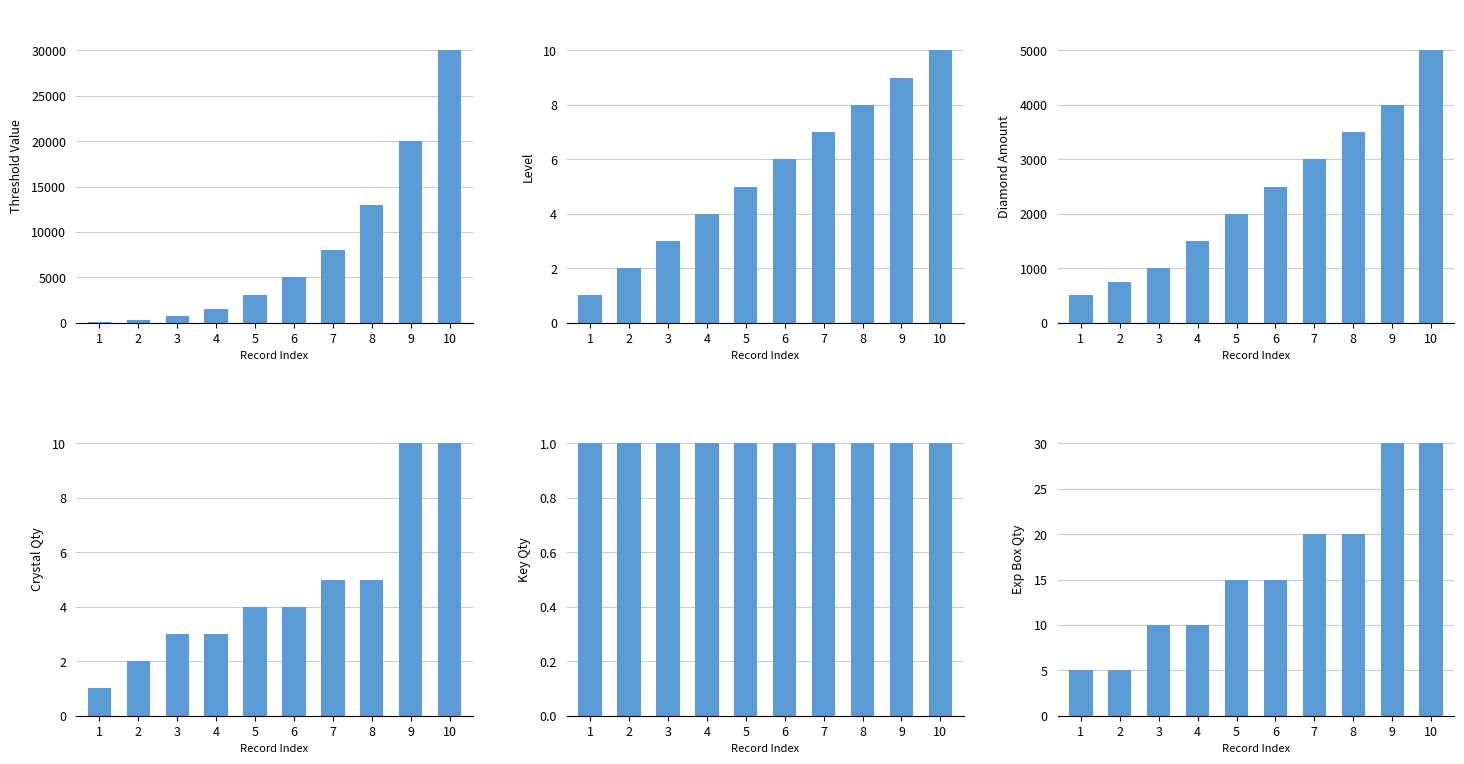

Reading left to right, list all the values displayed in this chart.

col_0 (Threshold): 1=100	2=300	3=700	4=1500	5=3000	6=5000	7=8000	8=13000	9=20000	10=30000
col_1 (Level): 1=1	2=2	3=3	4=4	5=5	6=6	7=7	8=8	9=9	10=10
col_4 (Diamond): 1=500	2=750	3=1000	4=1500	5=2000	6=2500	7=3000	8=3500	9=4000	10=5000
col_17 (Qty17): 1=1	2=2	3=3	4=3	5=4	6=4	7=5	8=5	9=10	10=10
col_7 (KeyQty): 1=1	2=1	3=1	4=1	5=1	6=1	7=1	8=1	9=1	10=1
col_14 (Qty14): 1=5	2=5	3=10	4=10	5=15	6=15	7=20	8=20	9=30	10=30